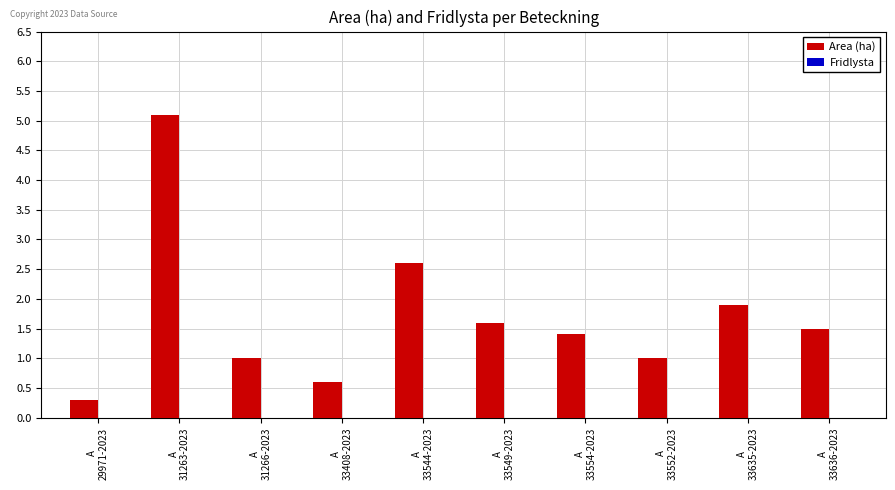

What is the greatest value displayed?

5.1